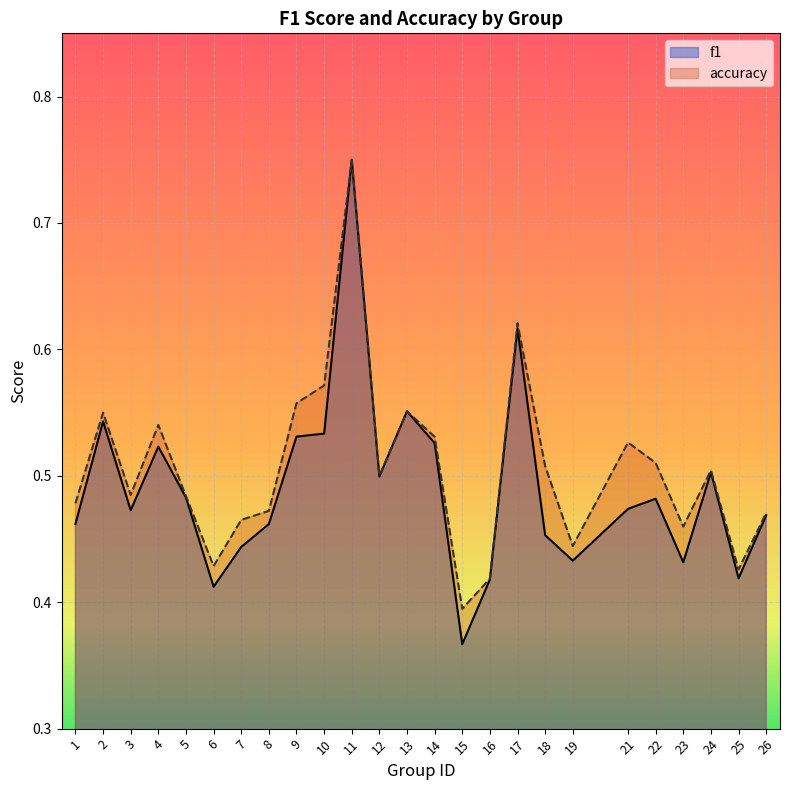

Reading left to right, extract all data points from this chart.

f1: 0.5	0.5	0.5	0.5	0.5	0.4	0.4	0.5	0.5	0.5	0.8	0.5	0.6	0.5	0.4	0.4	0.6	0.5	0.4	0.5	0.5	0.4	0.5	0.4	0.5
accuracy: 0.5	0.6	0.5	0.5	0.5	0.4	0.5	0.5	0.6	0.6	0.8	0.5	0.6	0.5	0.4	0.4	0.6	0.5	0.4	0.5	0.5	0.5	0.5	0.4	0.5